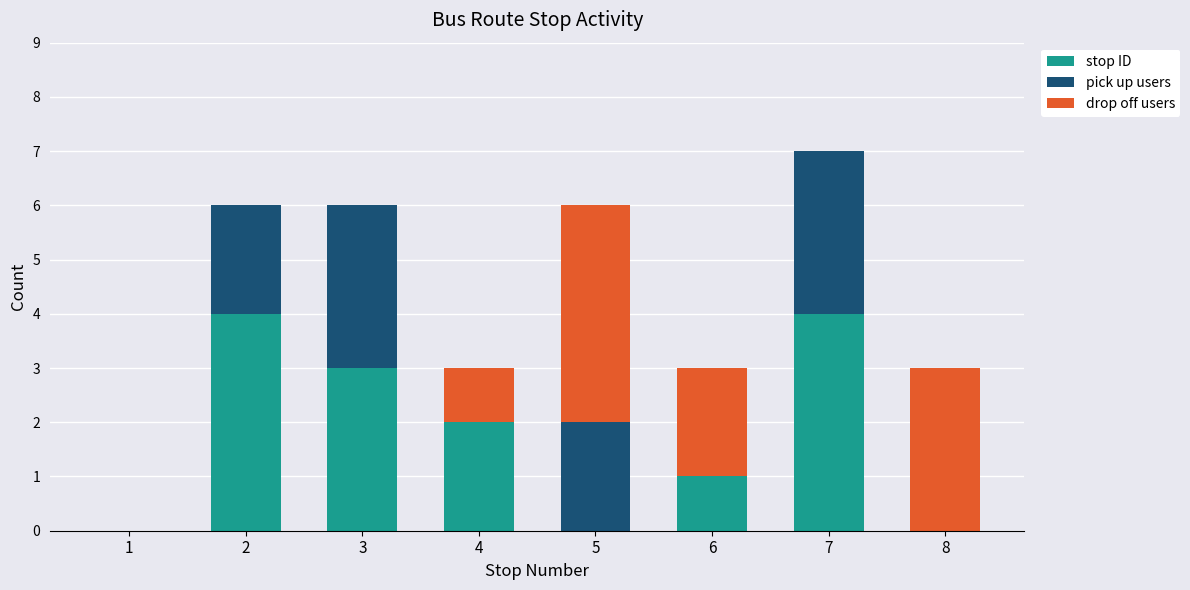

The value of stop ID at 5 is 0. True or false?

True